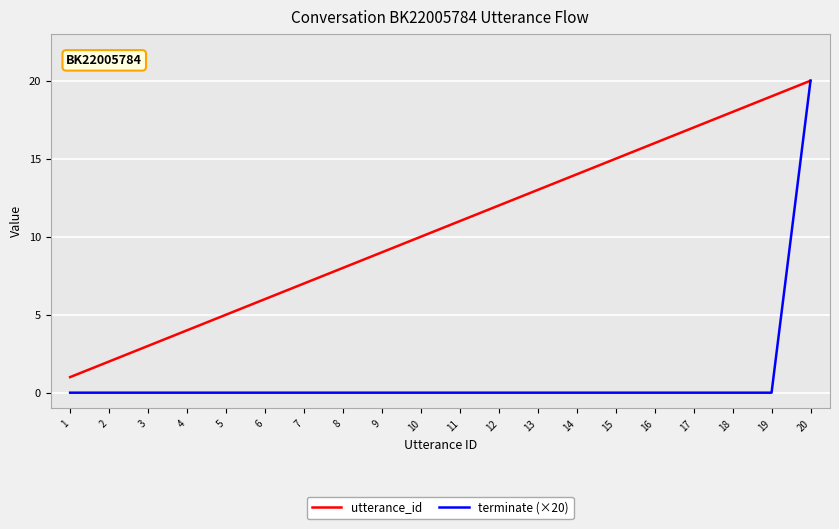

Reading left to right, transcribe all the data shown in this chart.

utterance_id: 1	2	3	4	5	6	7	8	9	10	11	12	13	14	15	16	17	18	19	20
terminate (×20): 0	0	0	0	0	0	0	0	0	0	0	0	0	0	0	0	0	0	0	20